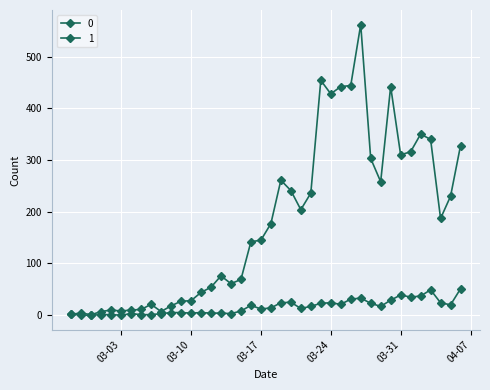

What is the difference between the maximum and second lowest values in the 0 series?

560